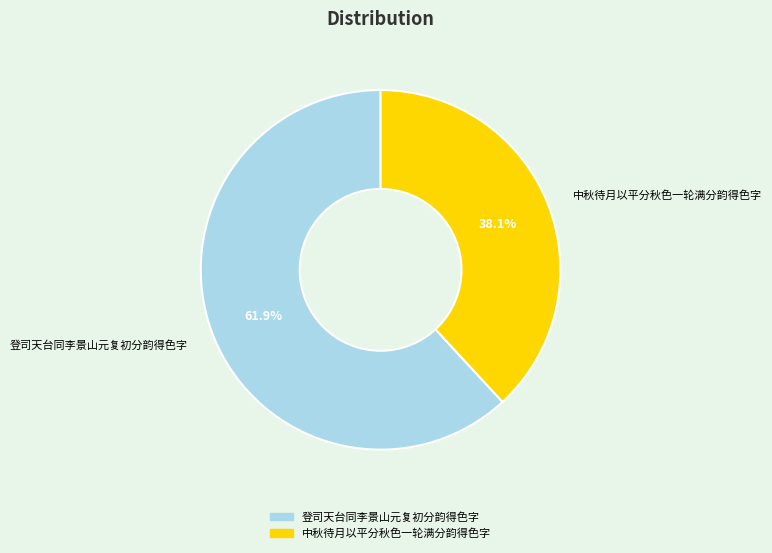

Is it true that 中秋待月以平分秋色一轮满分韵得色字 is 38% of the pie?

True